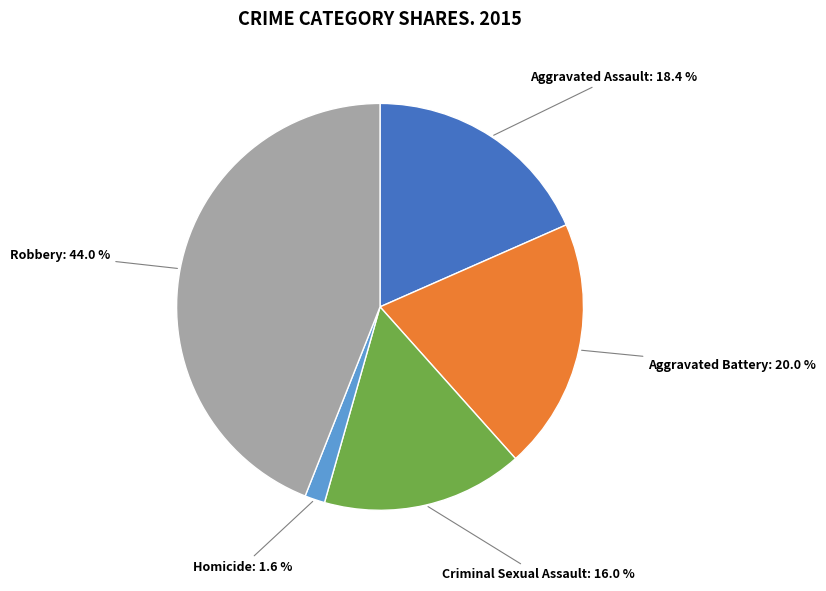

Is there a majority slice in this chart?

No